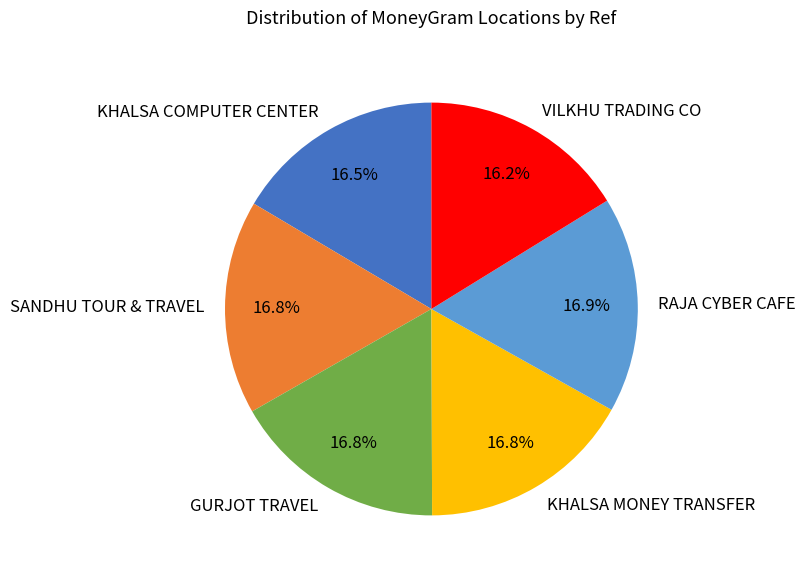

Is SANDHU TOUR & TRAVEL the majority of the pie?

No